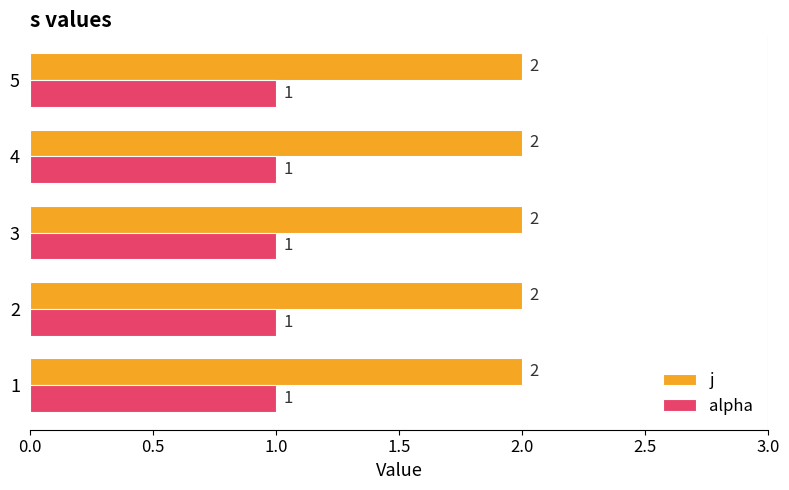

Is it true that j equals 2 at 4?

True